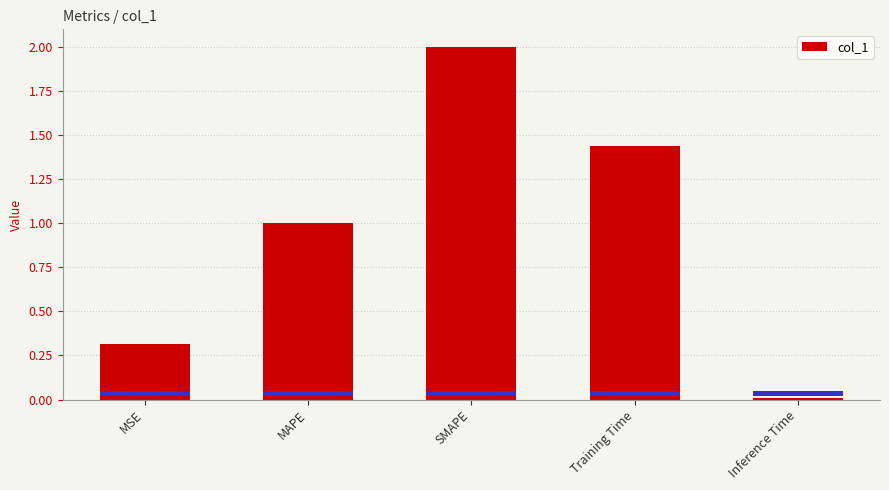

The chart shows a value of 1.0 at MAPE. True or false?

True